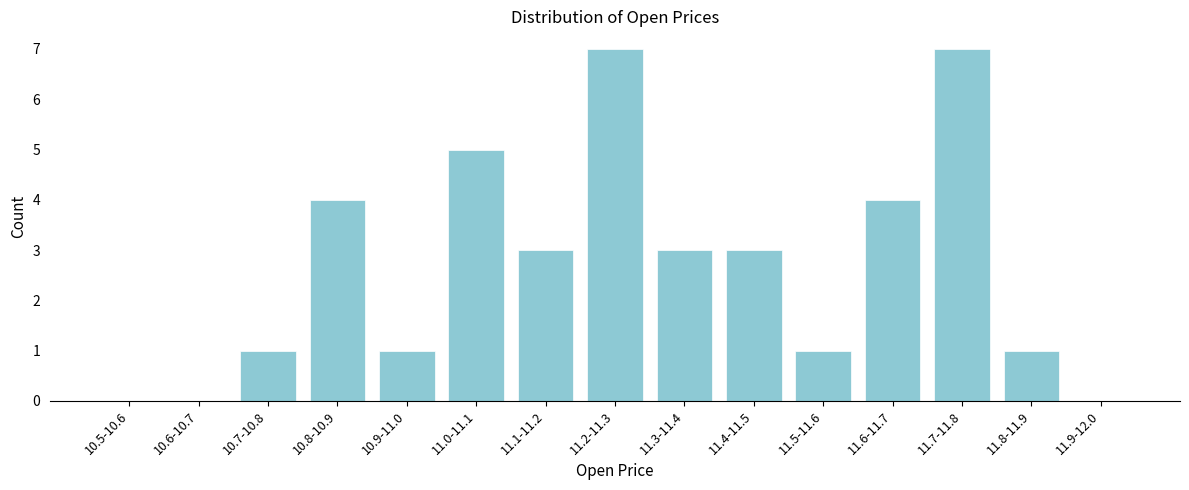

Reading left to right, what are all the values shown in this chart?

10.5-10.6=0	10.6-10.7=0	10.7-10.8=1	10.8-10.9=4	10.9-11.0=1	11.0-11.1=5	11.1-11.2=3	11.2-11.3=7	11.3-11.4=3	11.4-11.5=3	11.5-11.6=1	11.6-11.7=4	11.7-11.8=7	11.8-11.9=1	11.9-12.0=0